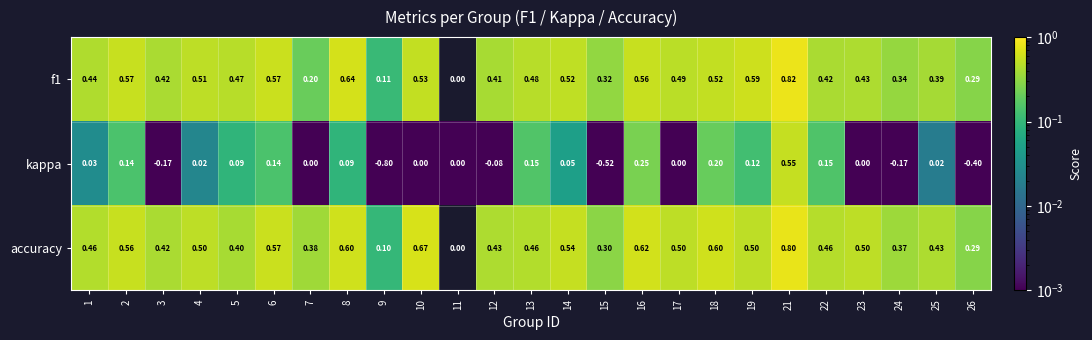

Which series has the largest total across all categories?

accuracy